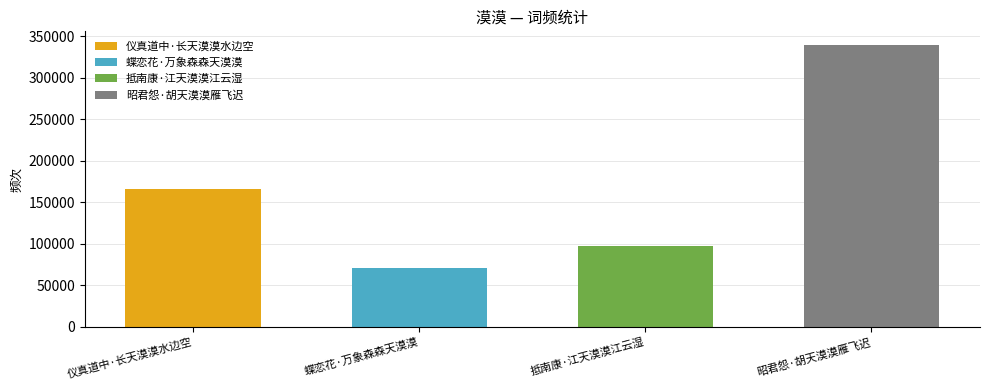

What is the sum of the values at 昭君怨·胡天漠漠雁飞迟 and 抵南康·江天漠漠江云湿?

436293